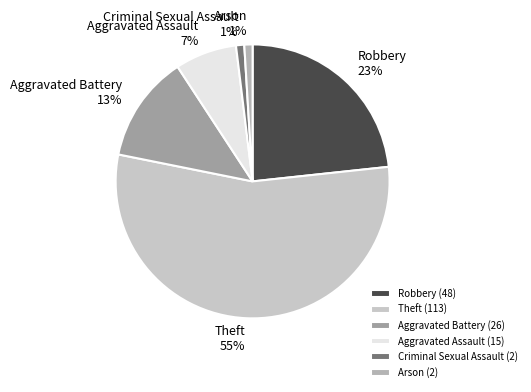

Does Aggravated Battery account for over 50% of the chart?

No